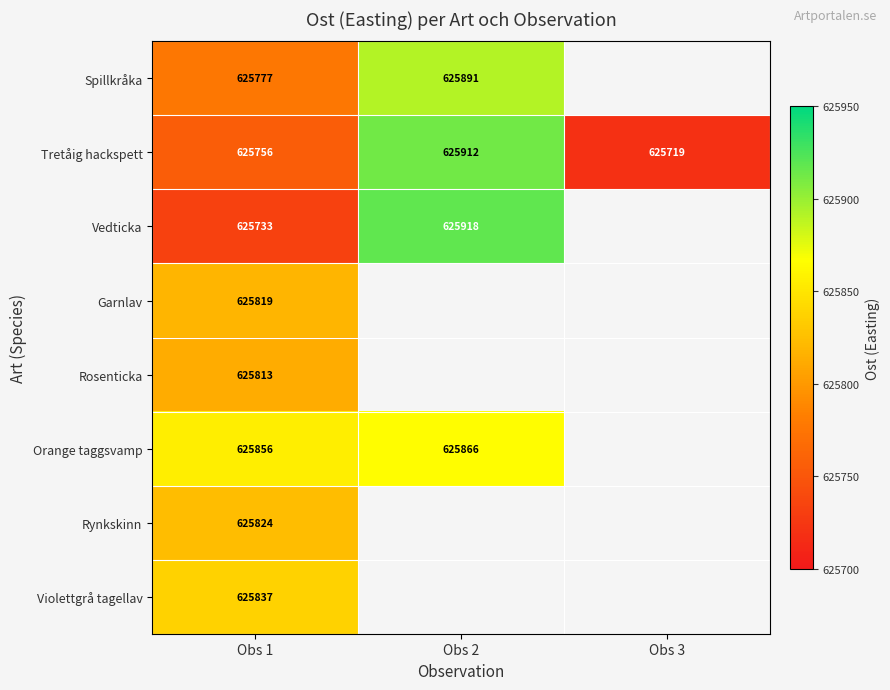

How many data points in Tretåig hackspett are less than 625756?

1